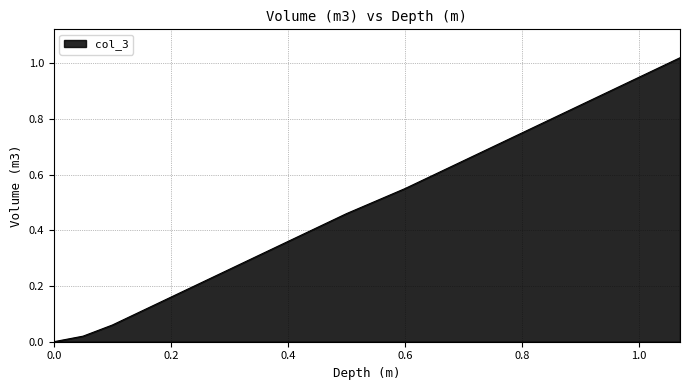

Does the chart have visible grid lines?

Yes